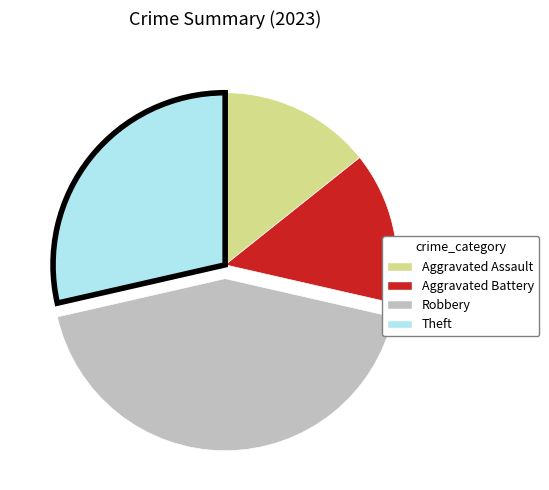

Does any single category account for the majority?

No